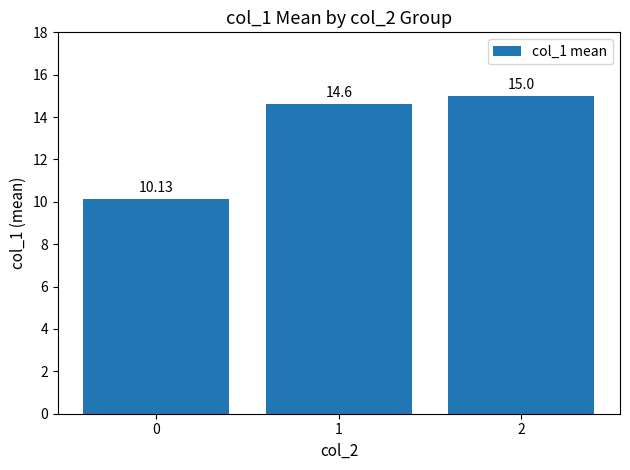

What is the minimum value shown in the chart?

10.1